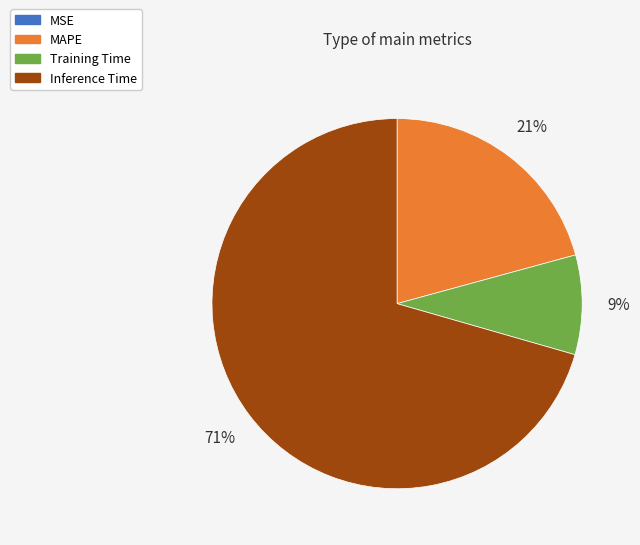

To the nearest percent, what is the difference between the MAPE and Inference Time slice percentages?

50%